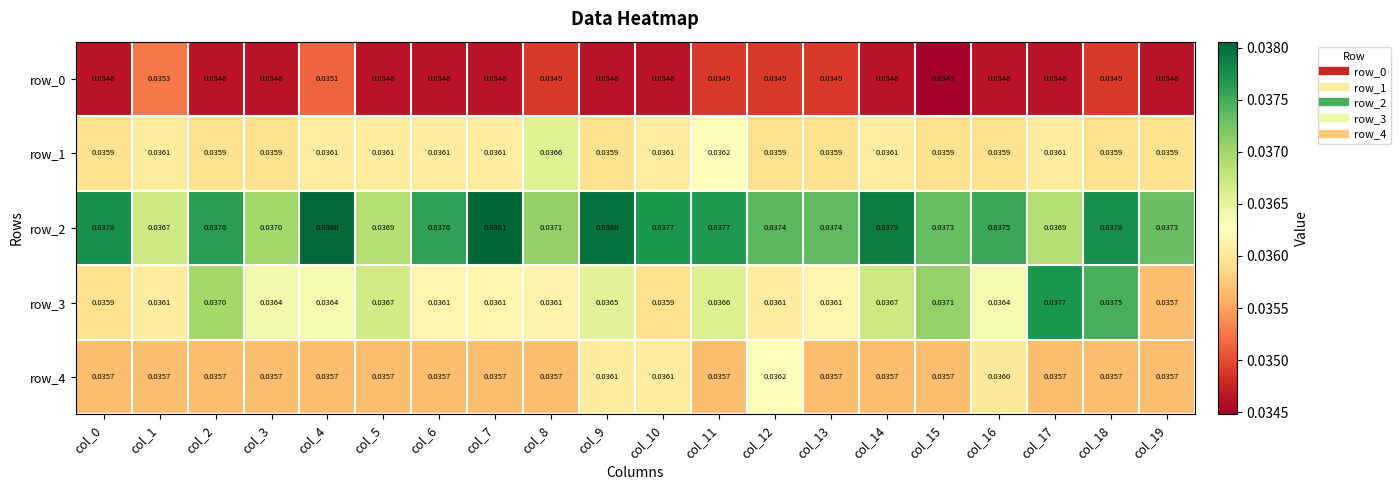

What is the sum of the row_2 values at col_17 and col_0?

0.1